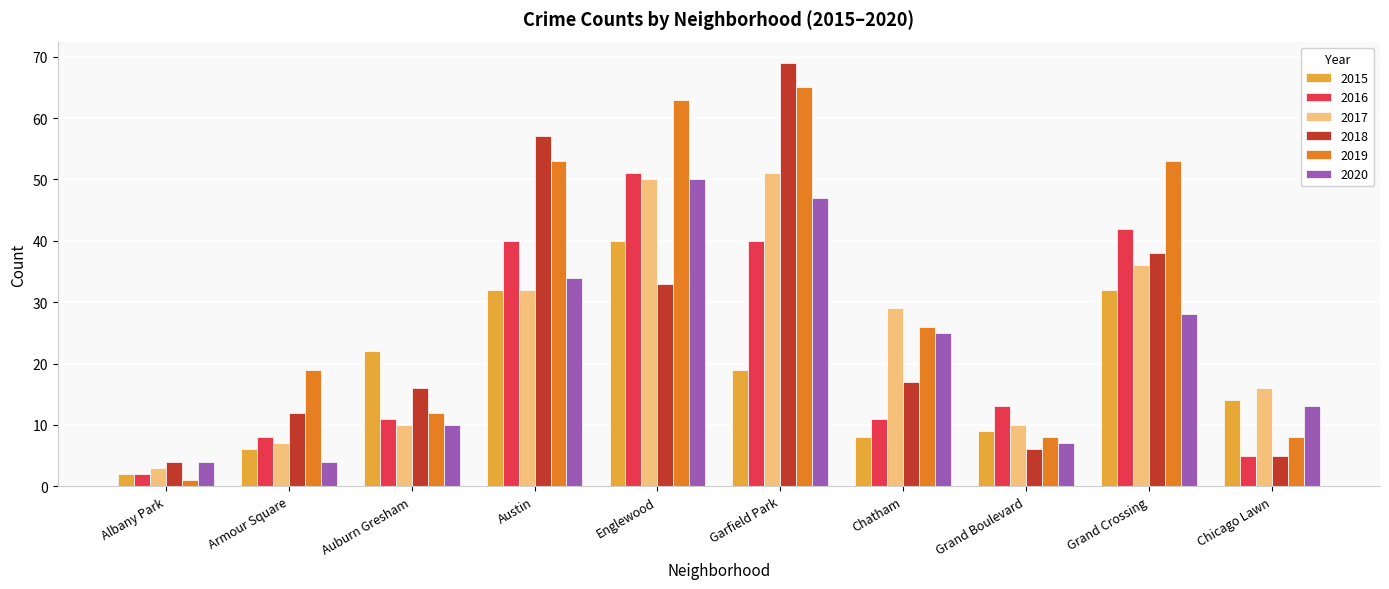

What is the average value of the 2016 series?

22